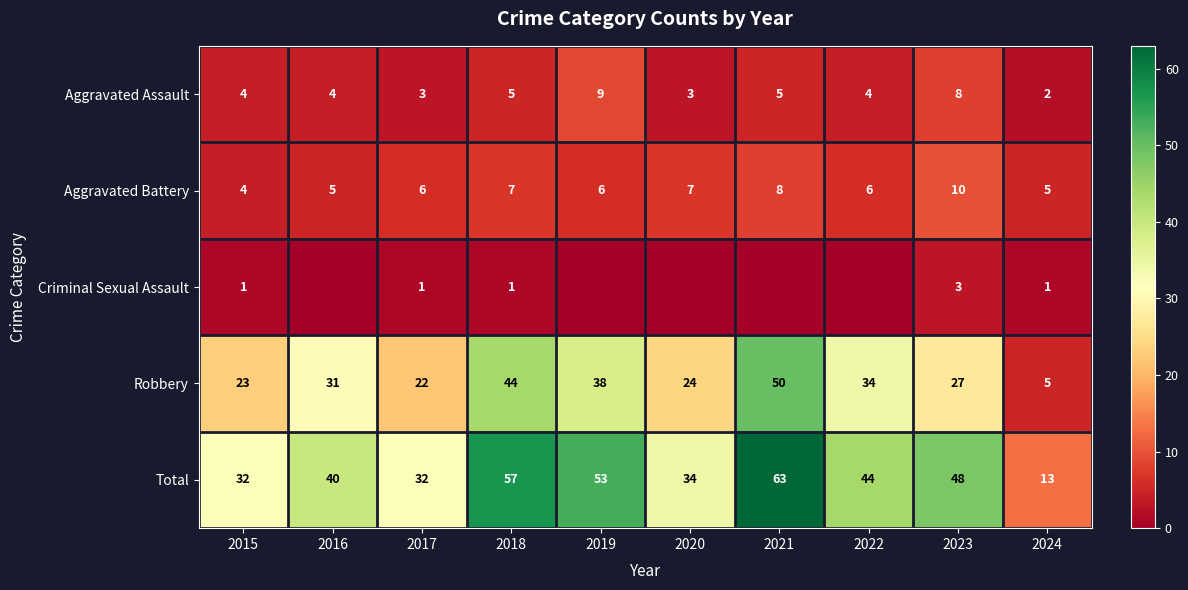

At how many categories does at least one series exceed 7?

10